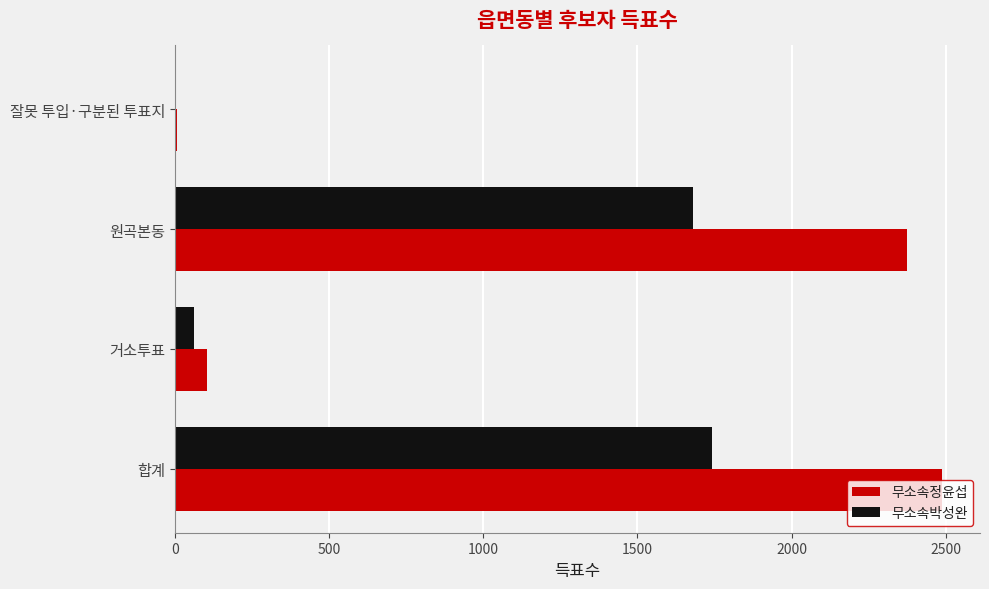

Which series changed the most between 합계 and 거소투표?

무소속정윤섭